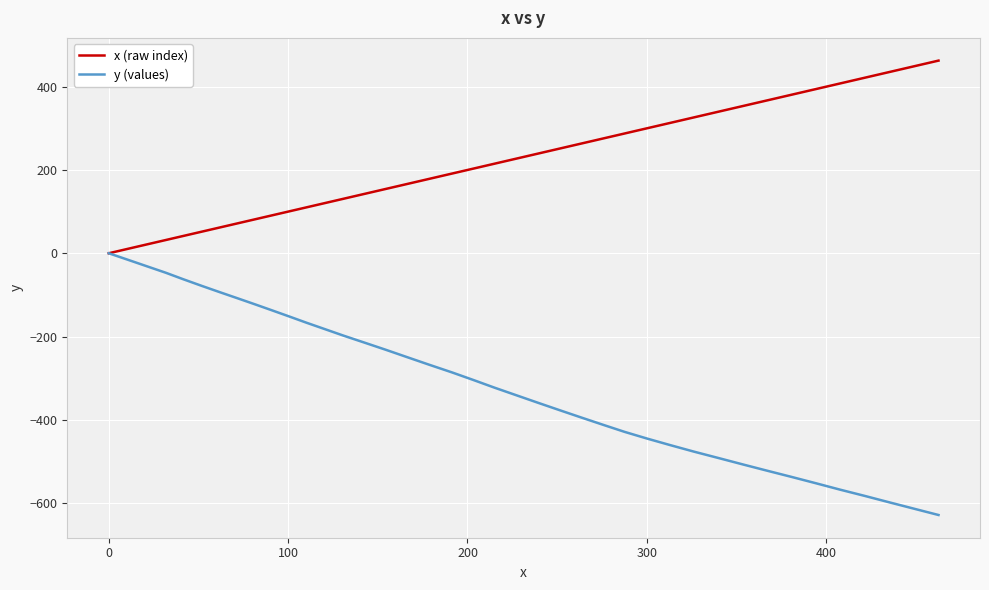

True or false: x (raw index) has more than 2 interior local peaks.

False